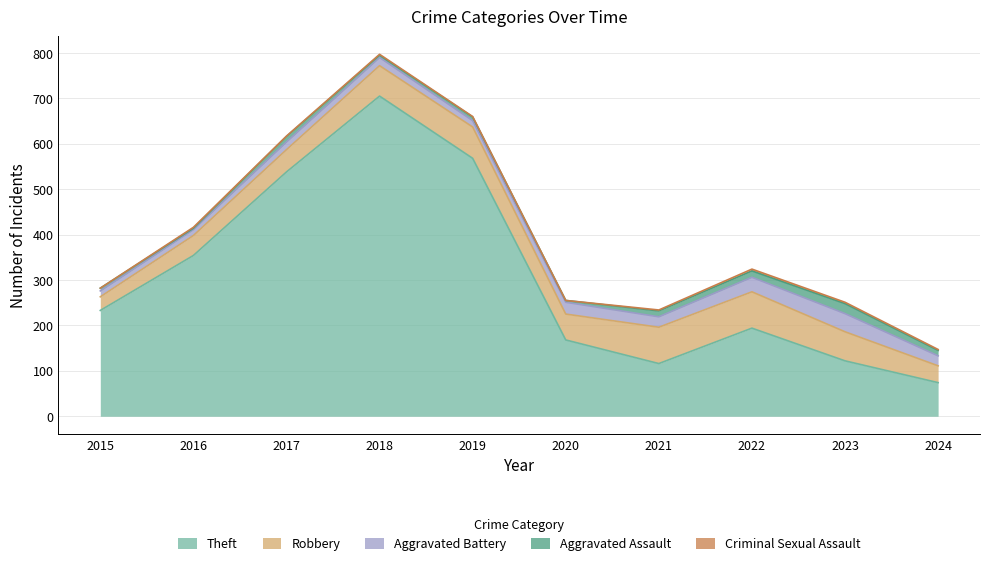

Count the number of data series in this chart.

5